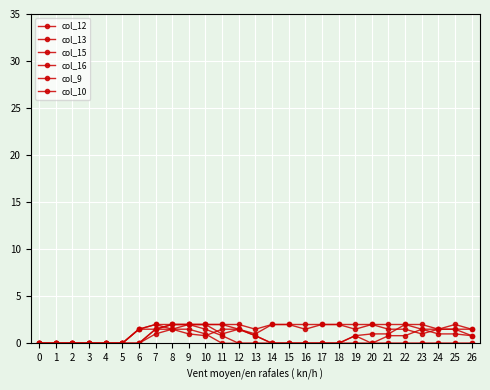

True or false: col_12 has more than 0 interior local peaks.

True